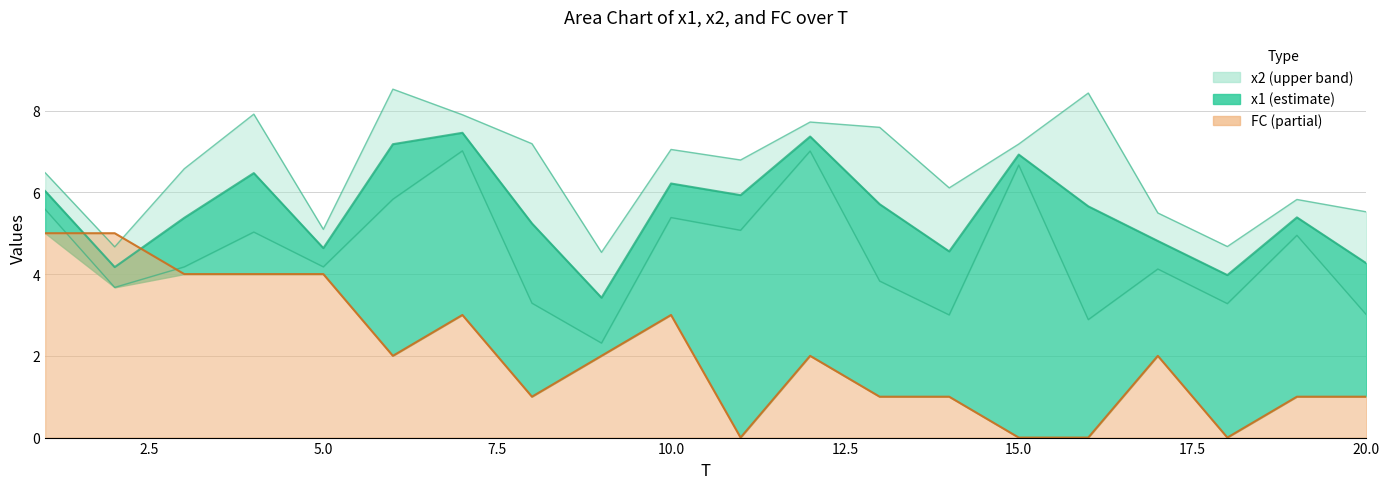

Where is the first local minimum for x2?

2